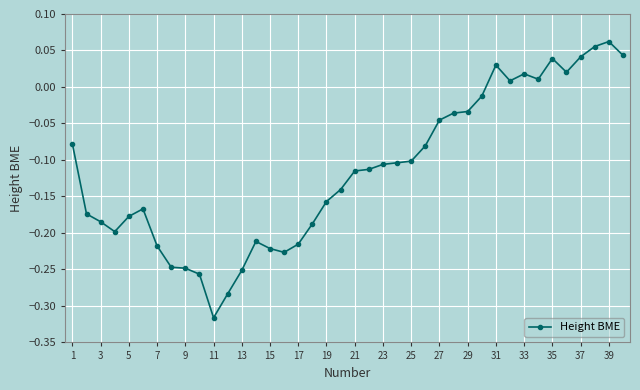

How many data points are less than 0?

30